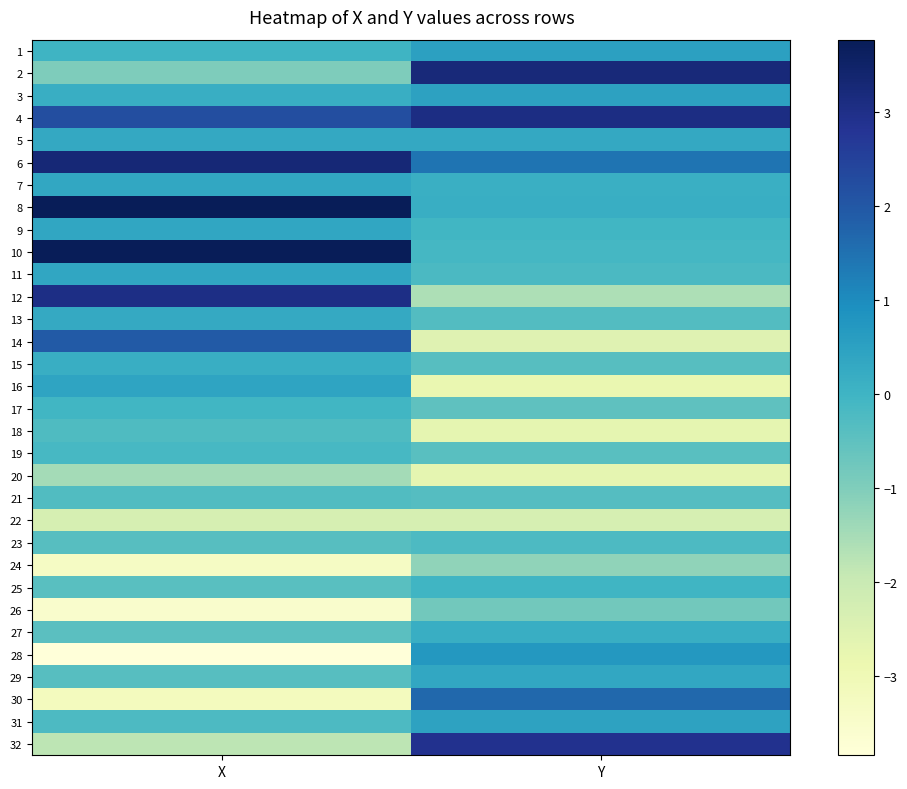

At which category does the chart reach its minimum across all series?

X